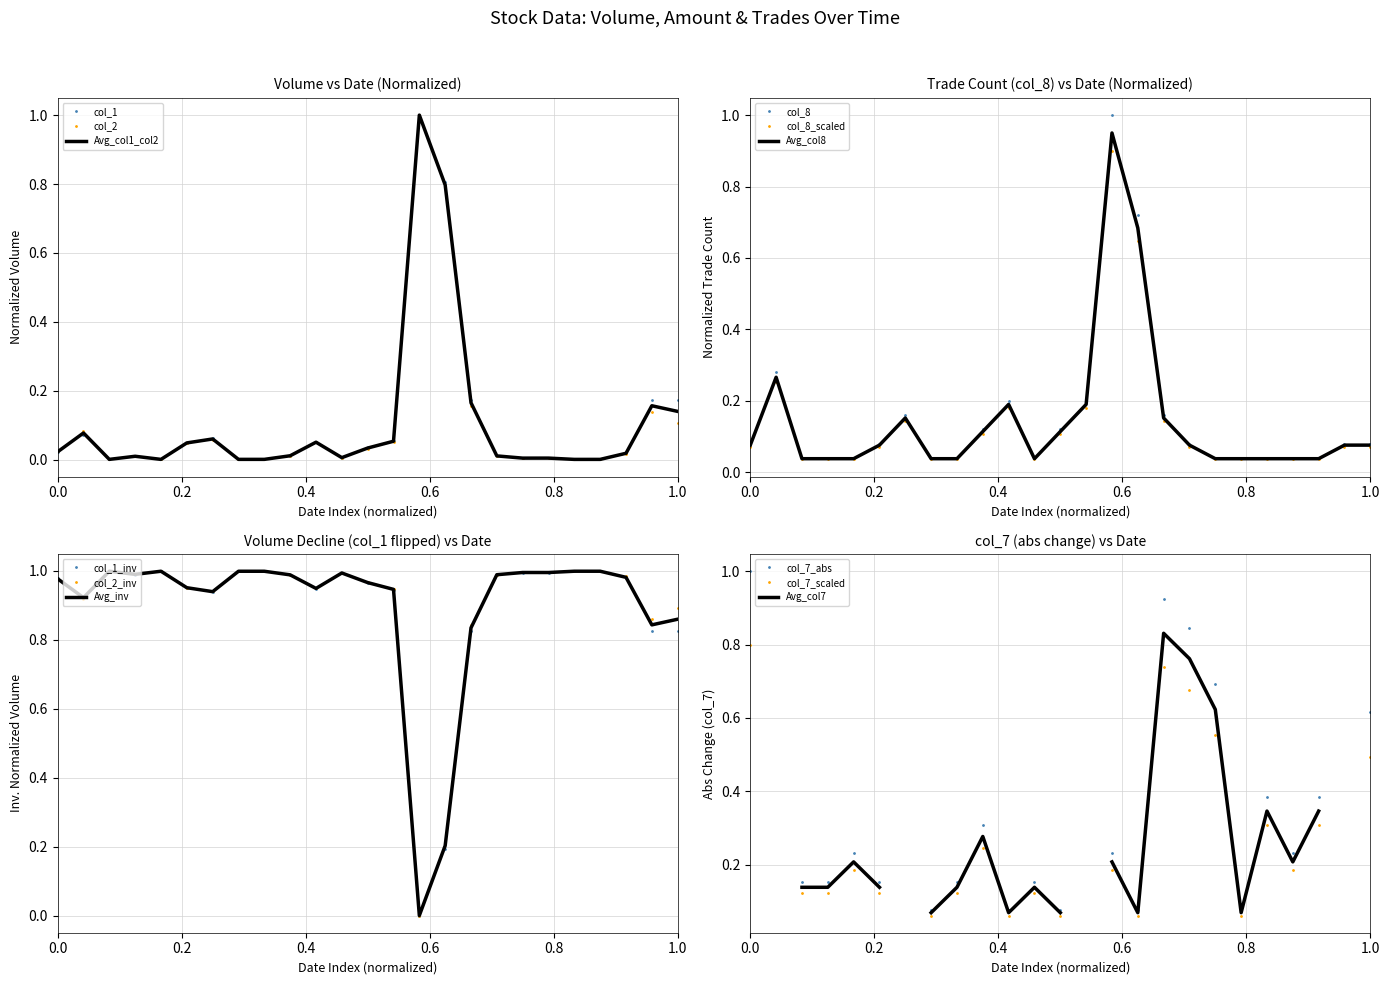

What is the maximum value for col_1?

1.0